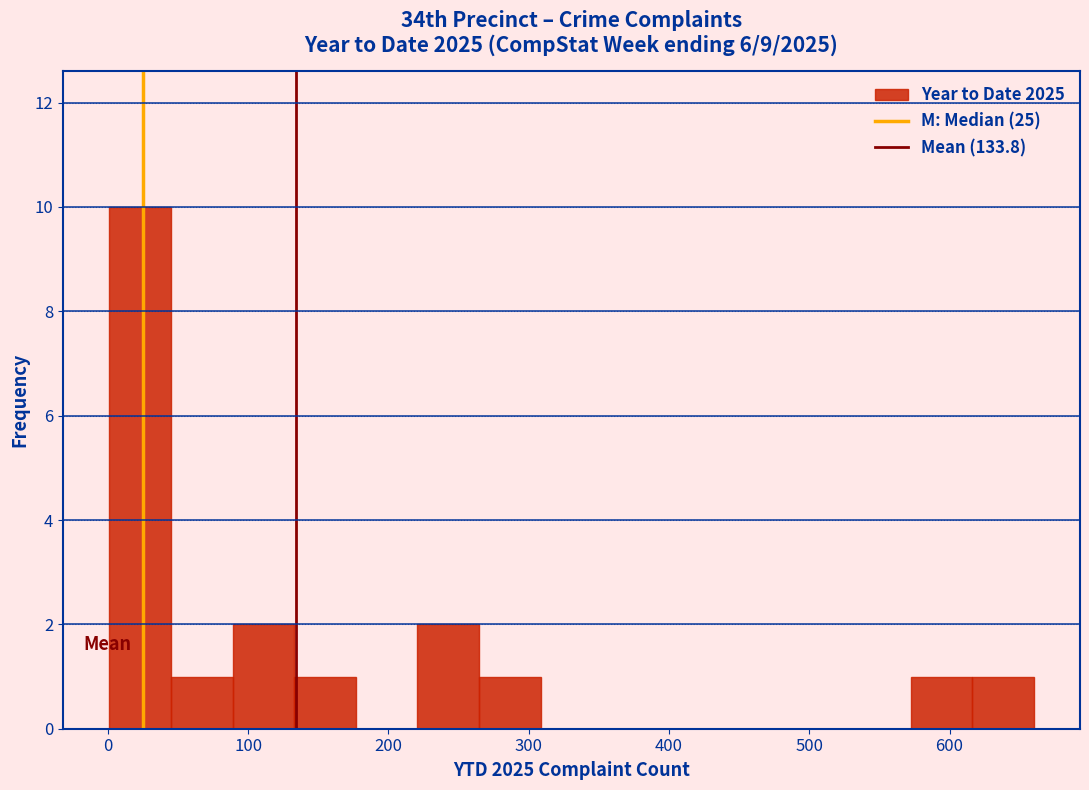

Which range on the x-axis has the tallest bar?

0 to 40